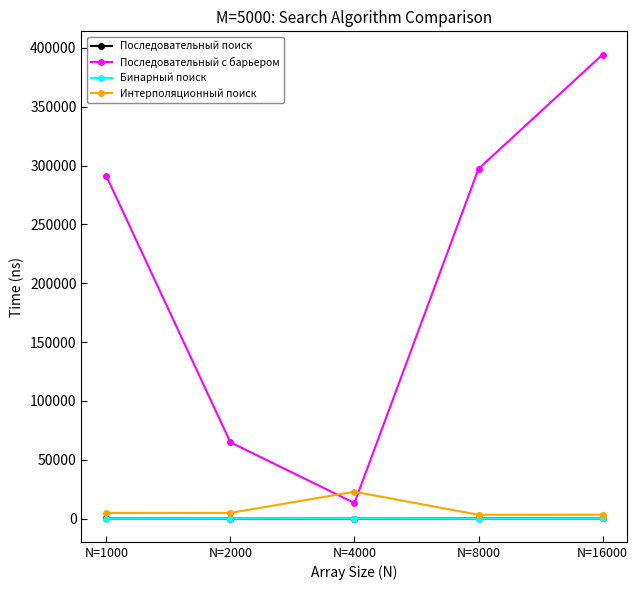

What is the value of the Последовательный с барьером point at the 4th from the left?

297250